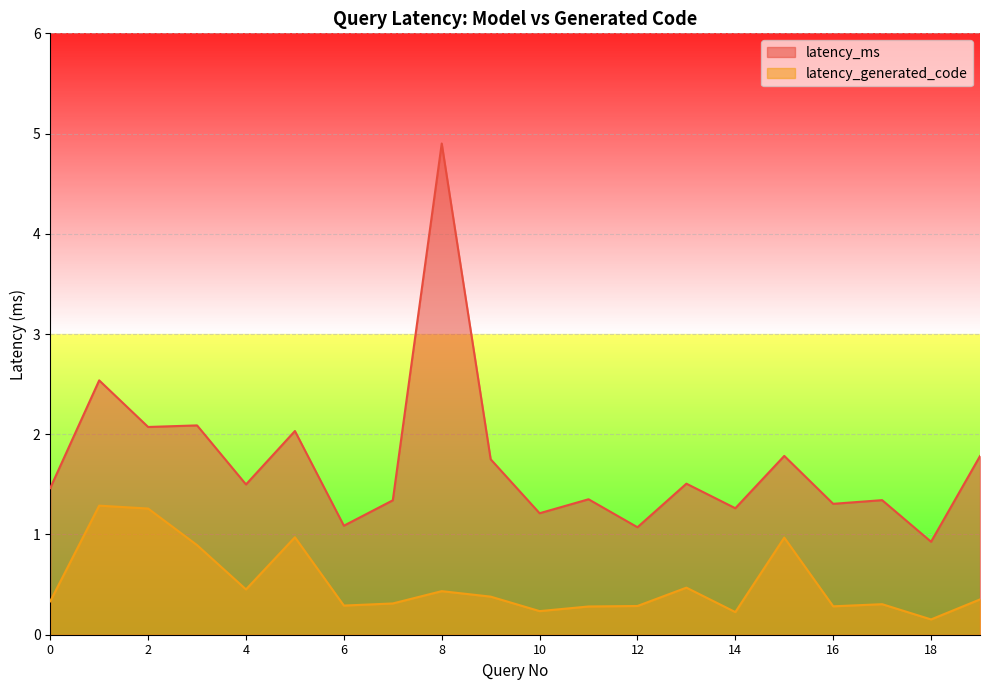

True or false: latency_generated_code and latency_ms intersect in this chart.

False